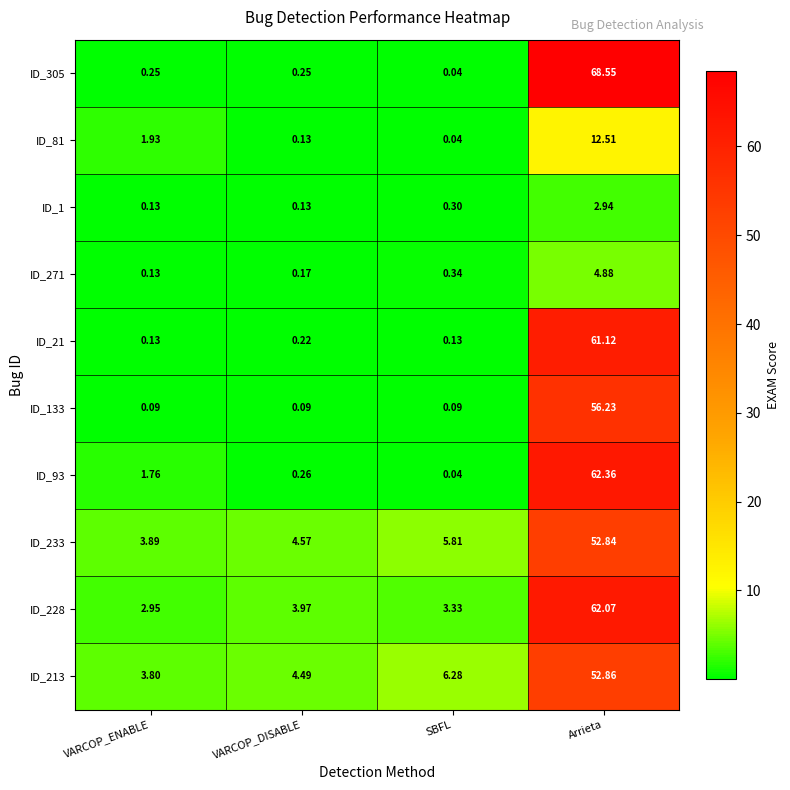

At which label does ID_93 first exceed 1?

VARCOP_ENABLE